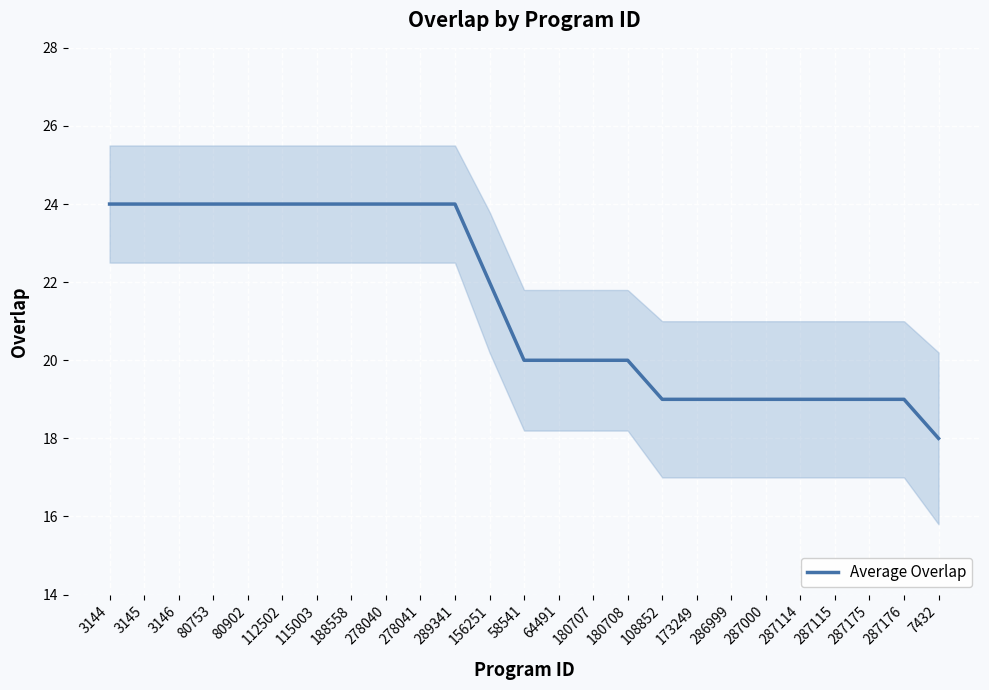

How many values are below 20?

9